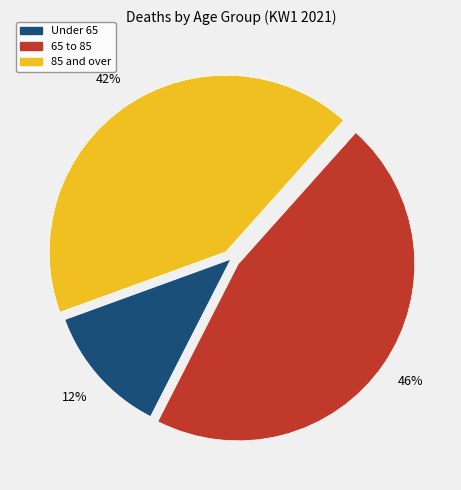

Is there any slice that represents more than half of the pie?

No